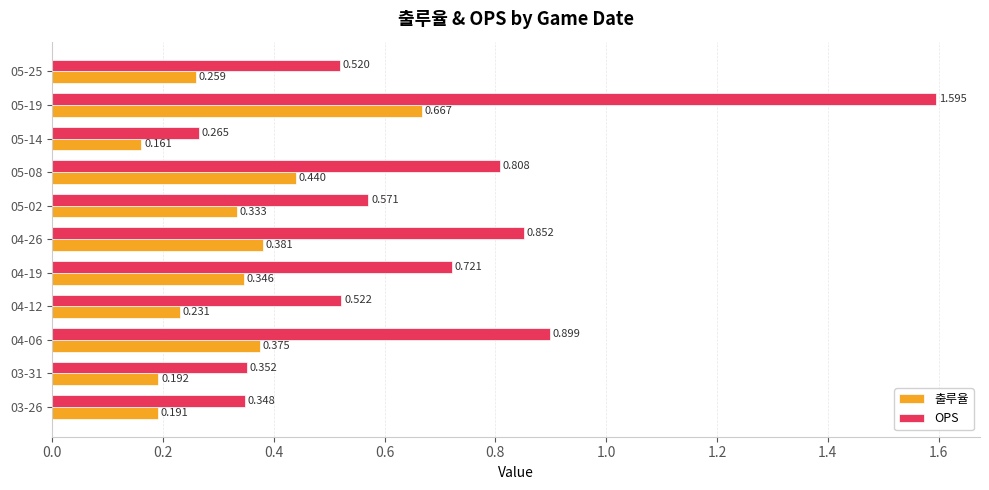

Which series has the largest total across all categories?

OPS